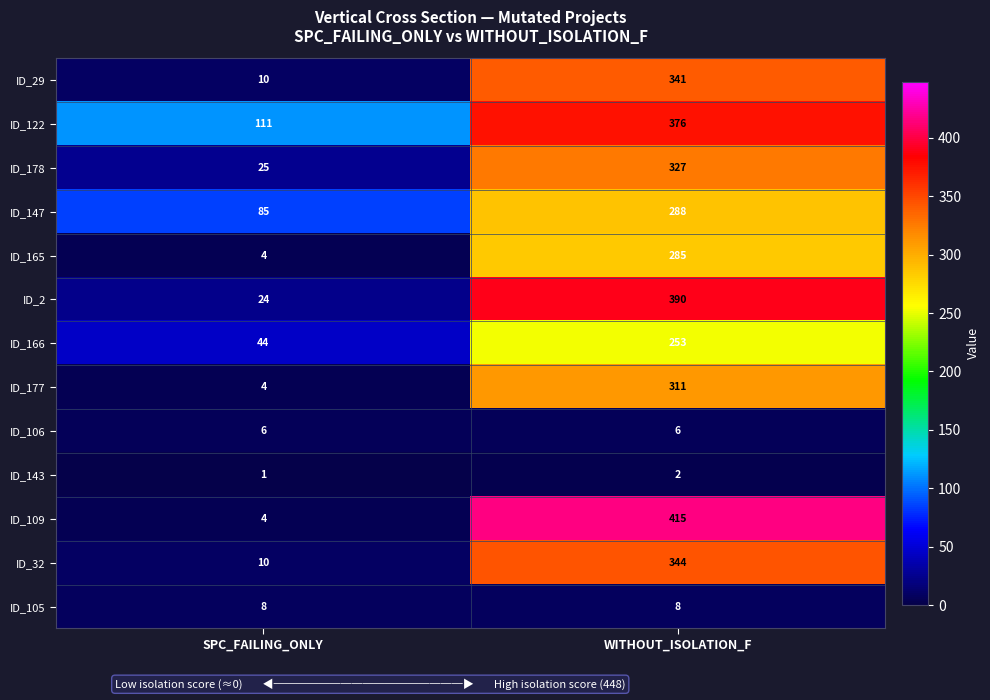

Which series has the largest range (max minus min)?

ID_109